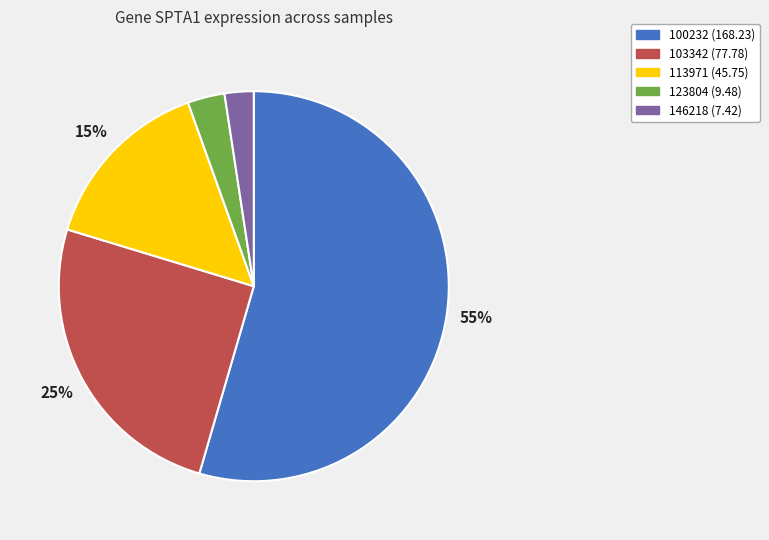

What is the smallest slice in the pie chart?

146218